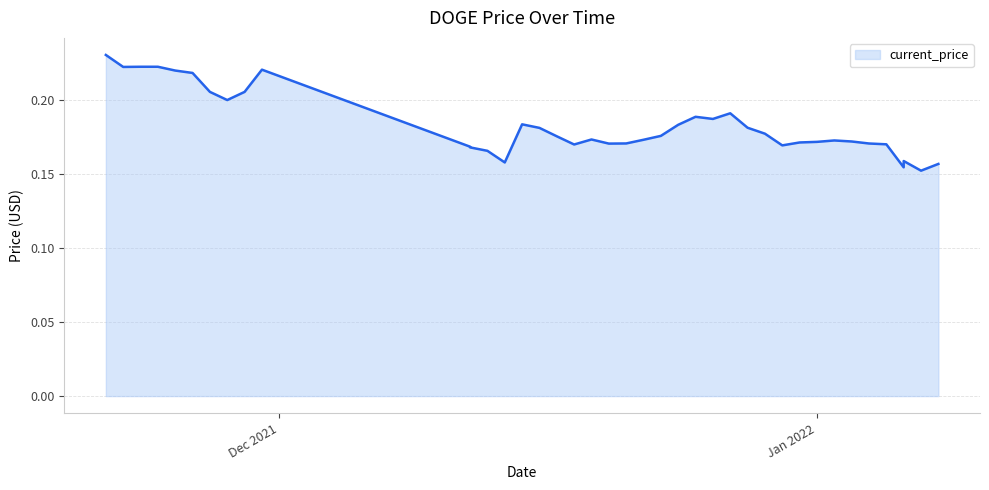

How many interior local peaks (higher than both neighbors) does the data have?

8